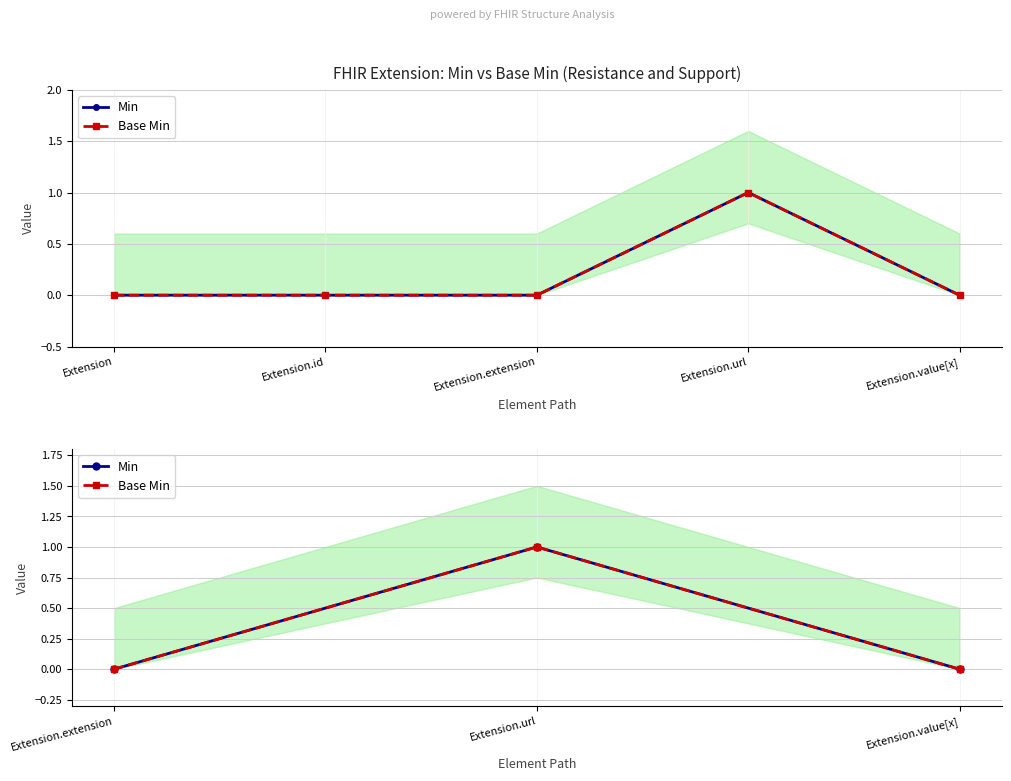

At how many categories does at least one series exceed 0?

1